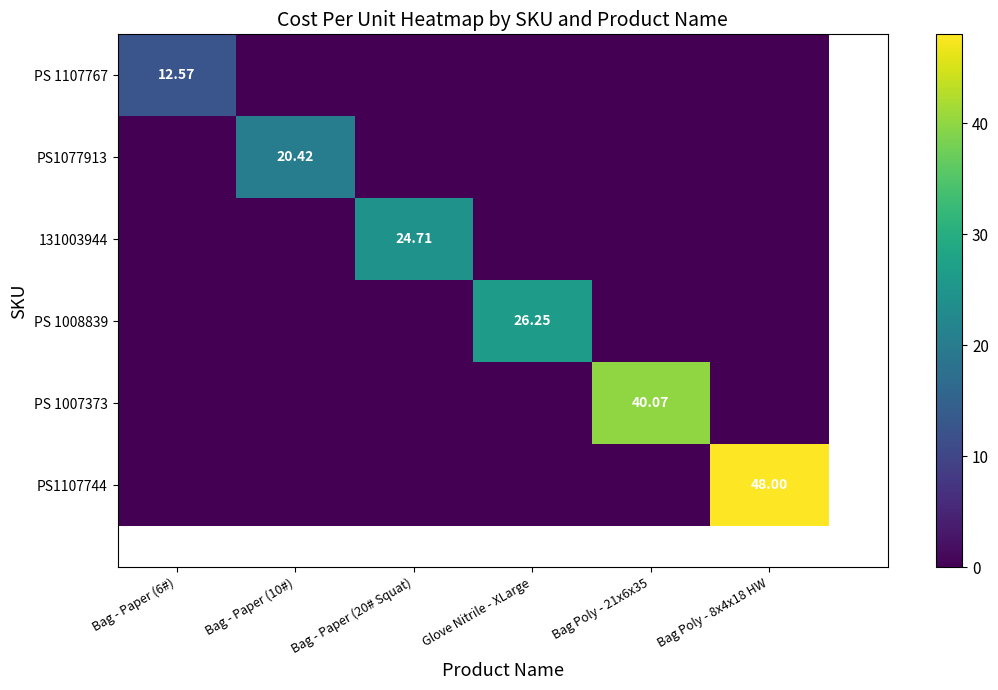

Which series has the largest total across all categories?

PS1107744